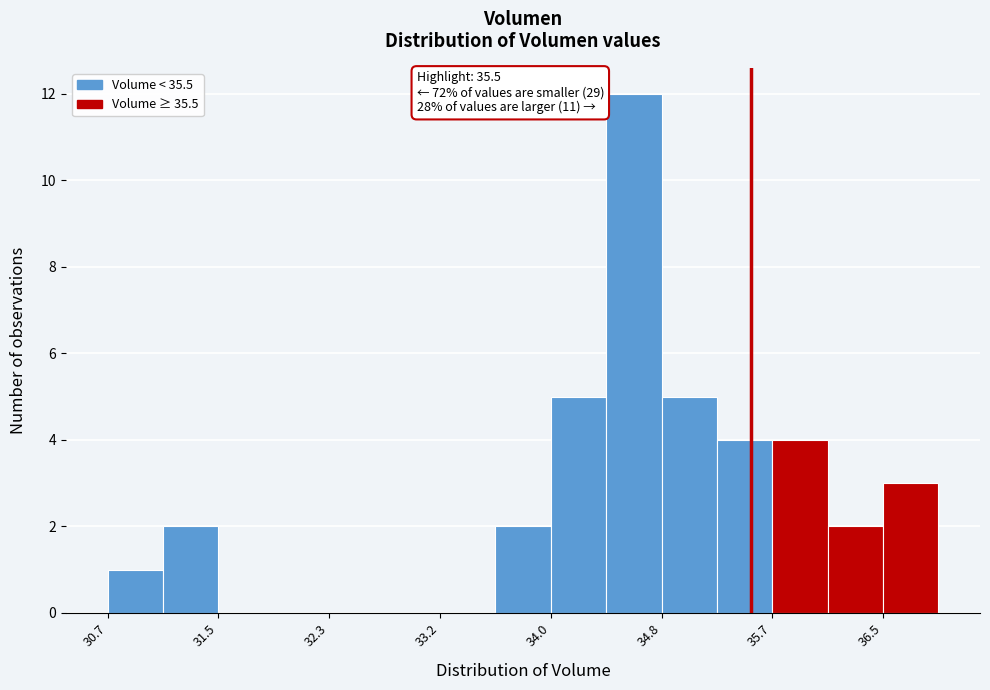

Which range on the x-axis has the tallest bar?

34.4 to 34.8